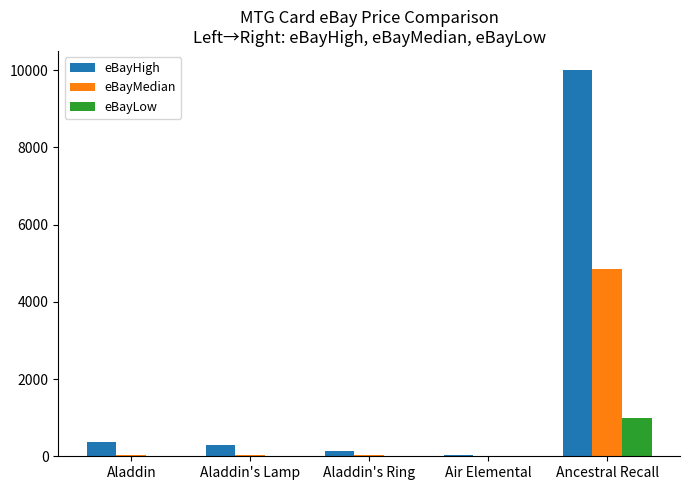

The eBayHigh series shows 375.0 at Aladdin. True or false?

True